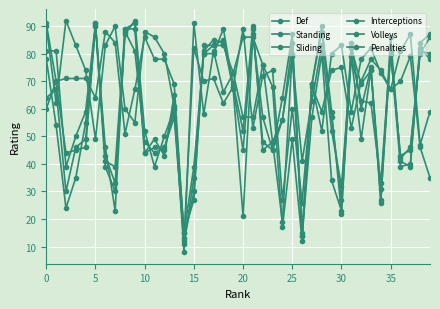

Which series has the largest total across all categories?

Penalties